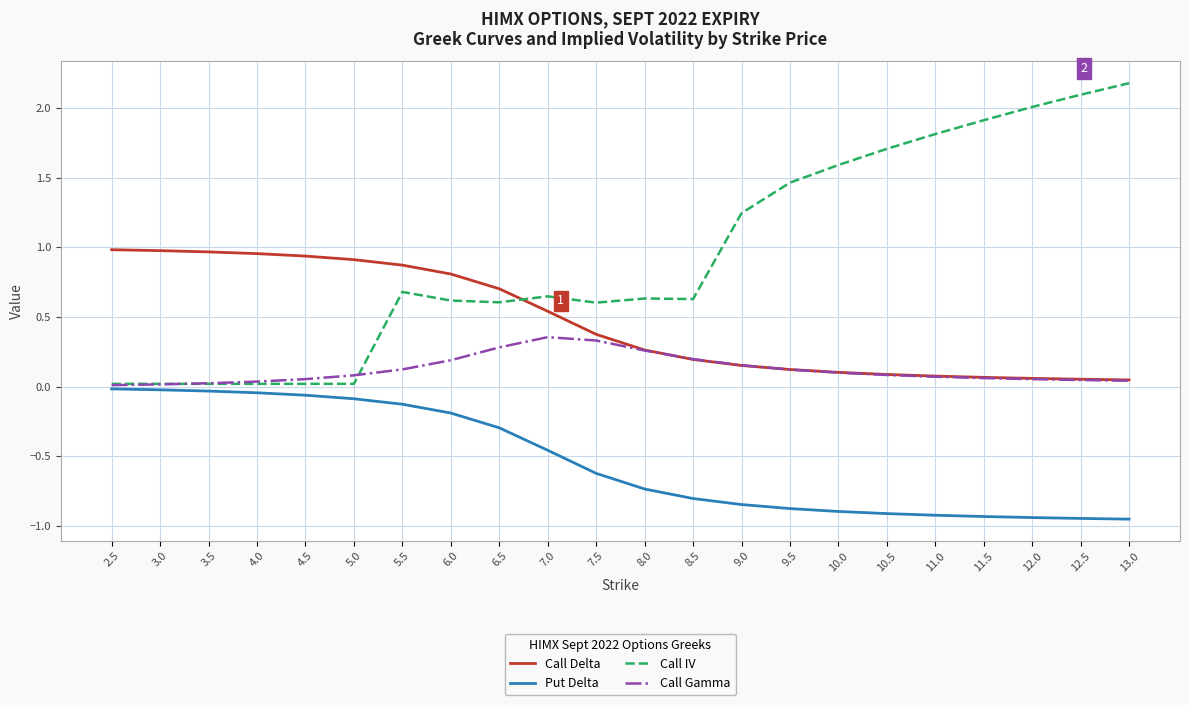

What is the sum of all Call IV values?

20.6